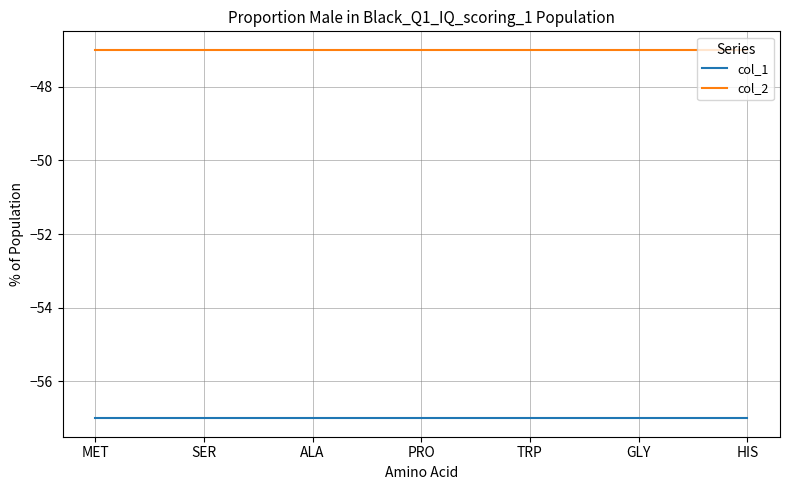

What position from the left is SER?

2